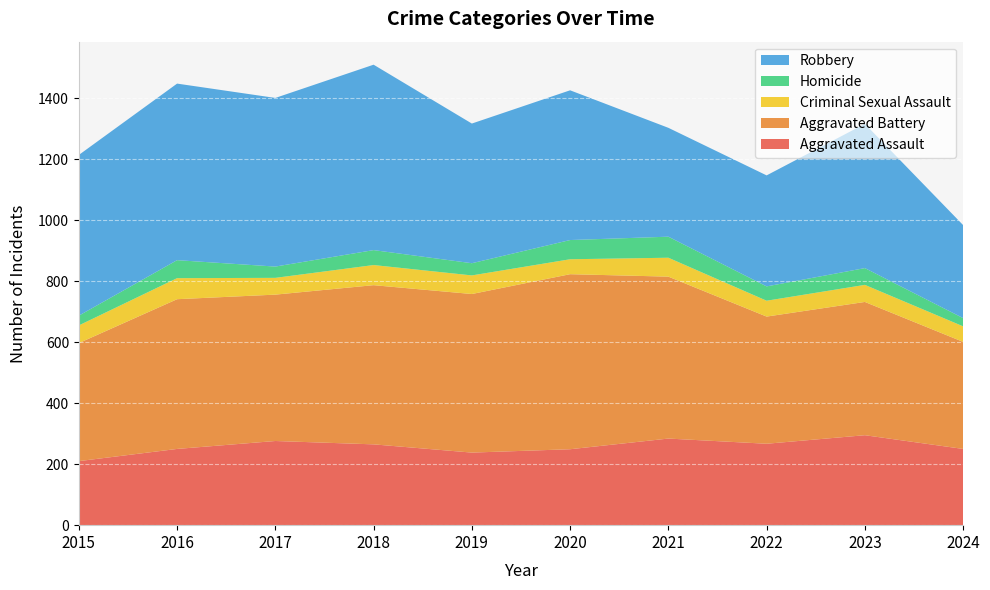

Reading right to left, extract all data points from this chart.

Aggravated Assault: 250	295	267	284	249	238	265	276	250	210
Aggravated Battery: 351	437	417	531	574	520	522	480	491	387
Criminal Sexual Assault: 51	56	52	62	49	61	66	55	69	58
Homicide: 27	55	47	69	63	40	49	37	59	32
Robbery: 305	473	364	357	491	458	608	553	579	527